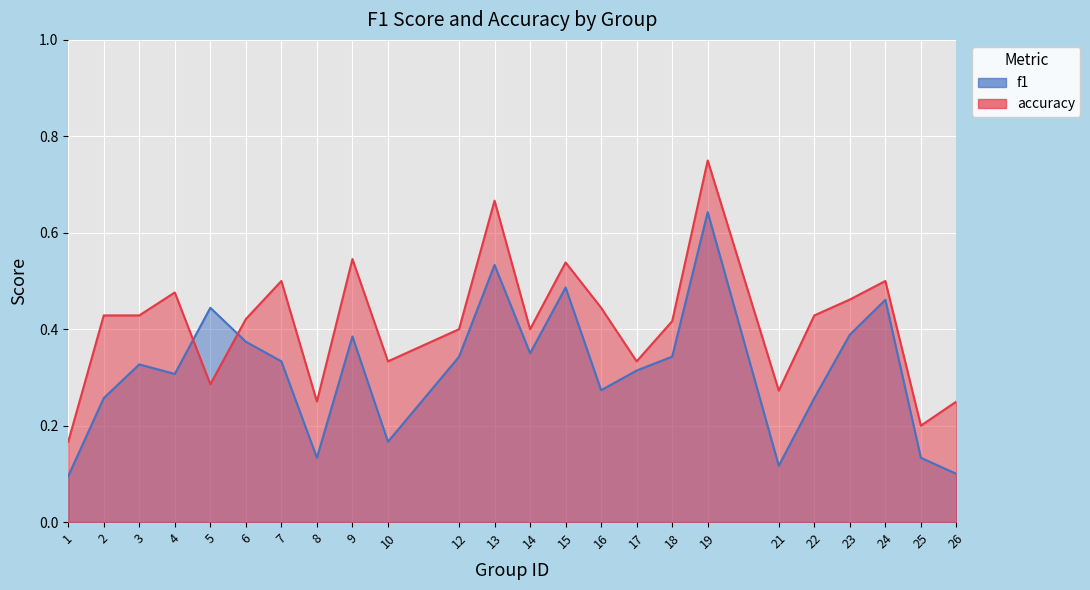

List the series in order of their peak value, highest first.

accuracy, f1